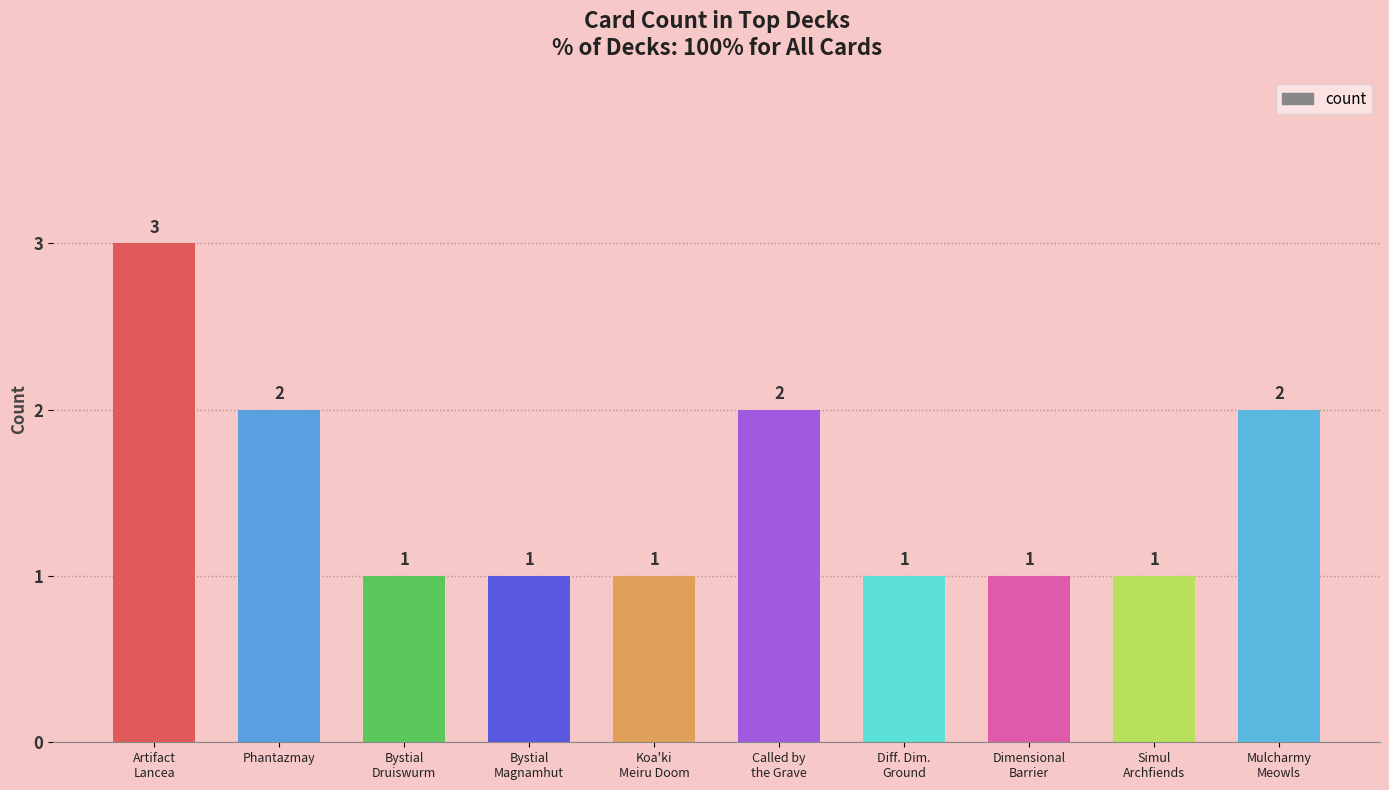

Reading left to right, extract all data points from this chart.

3	2	1	1	1	2	1	1	1	2